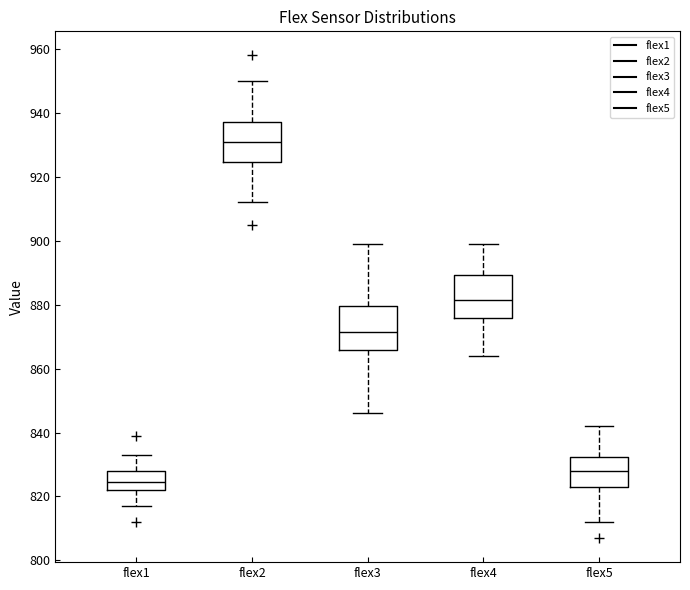

Which box has the lowest median line?

flex1